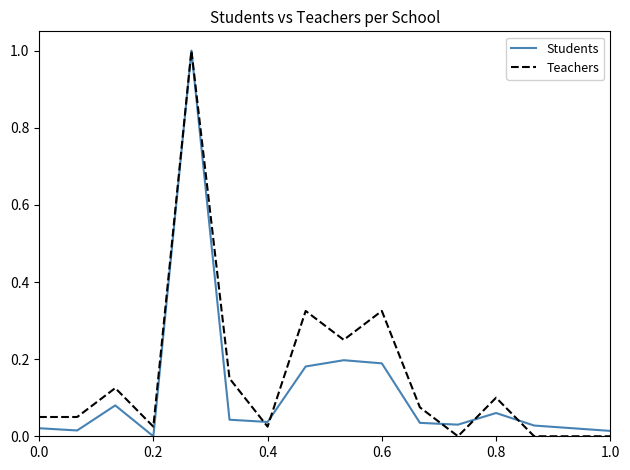

What is the highest value of the Students series?

1.0